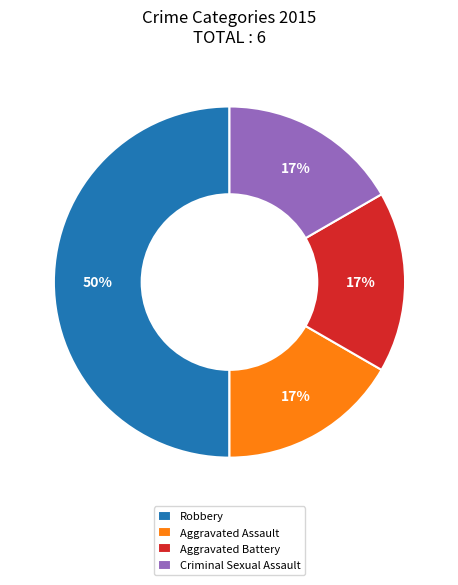

Is Criminal Sexual Assault the majority of the pie?

No